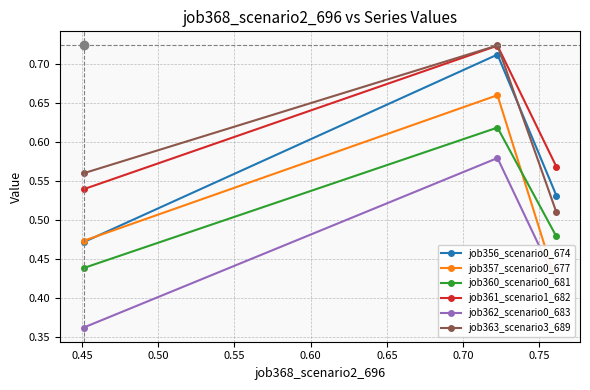

How many job362_scenario0_683 values are between 0 and 1?

3